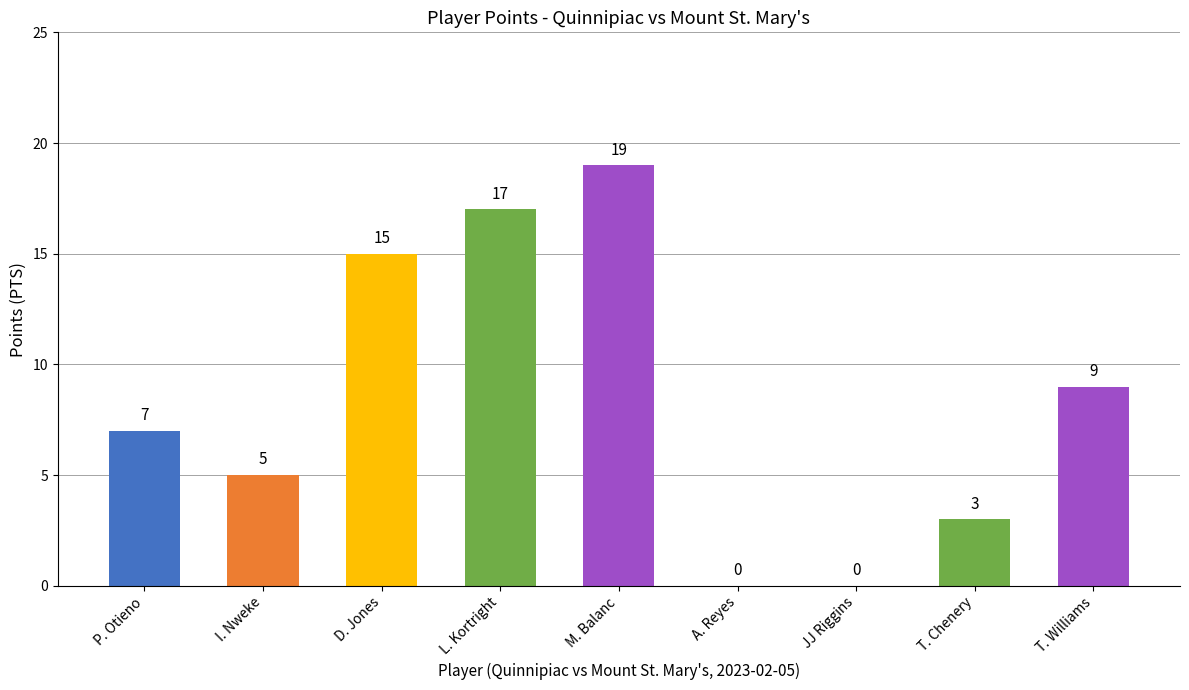

What is the sum of the values at T. Chenery and A. Reyes?

3